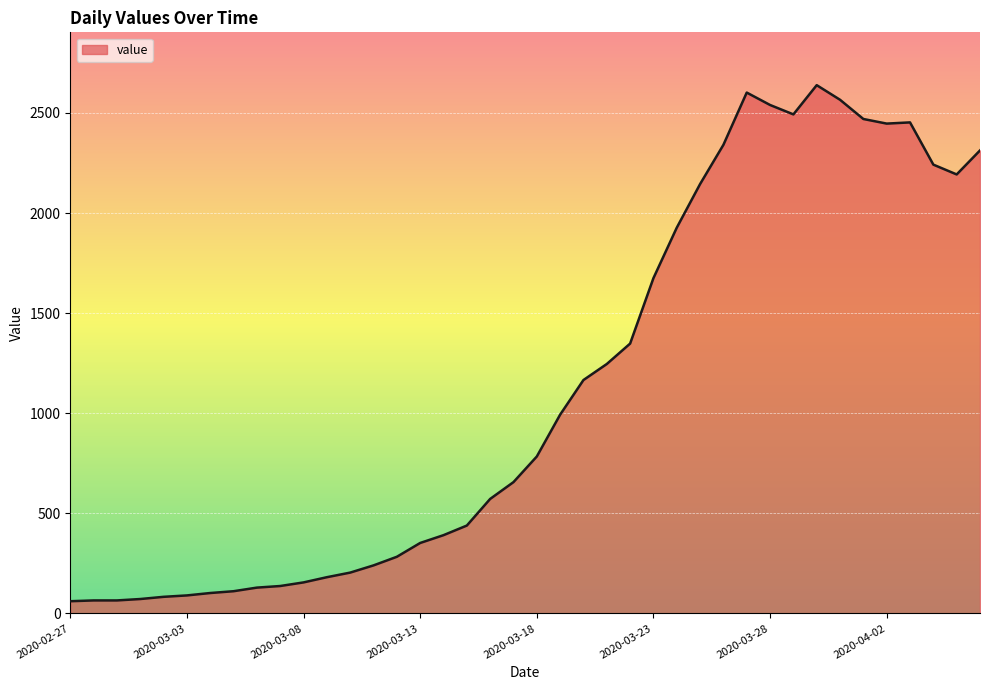

What is the minimum value shown in the chart?

61